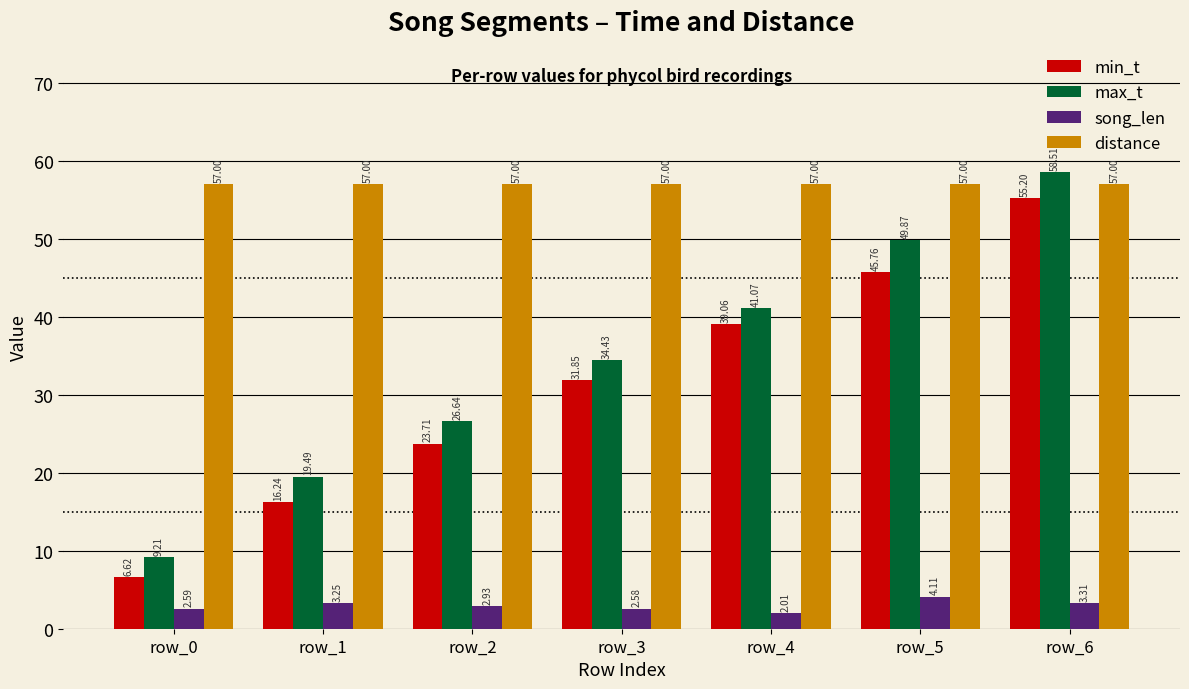

Rank the categories by song_len value from lowest to highest.

row_4, row_3, row_0, row_2, row_1, row_6, row_5